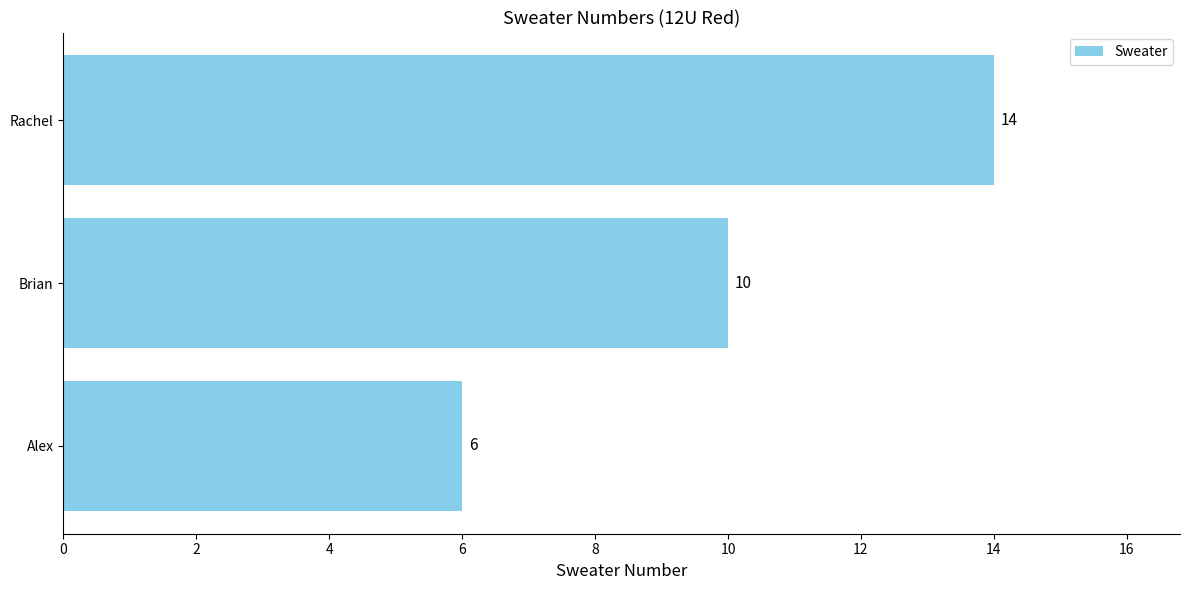

What is the average value?

10